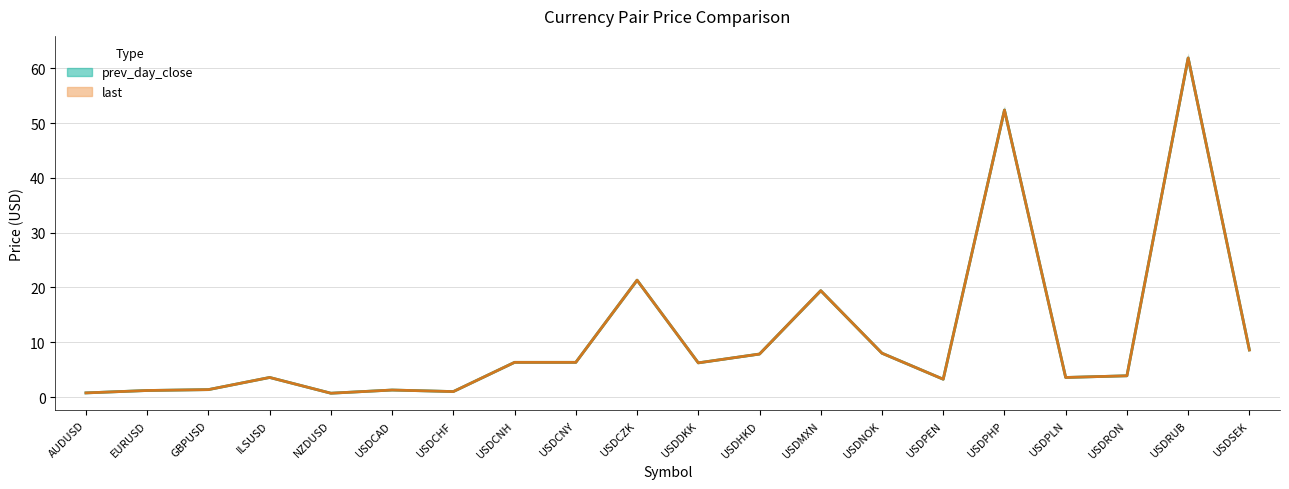

Rank the series by their maximum value, from highest to lowest.

prev_day_close, last